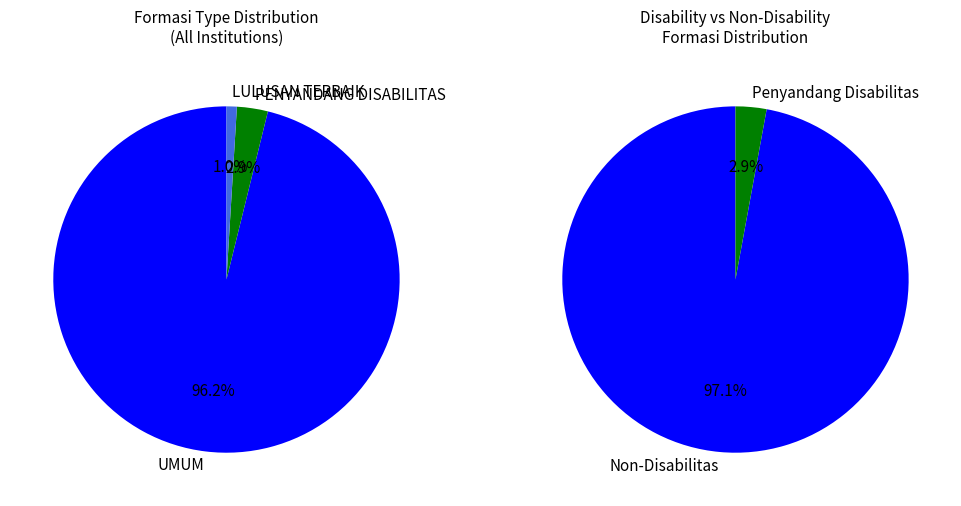

True or false: PUTRA PUTRI PAPUA accounts for 26% of the total.

False